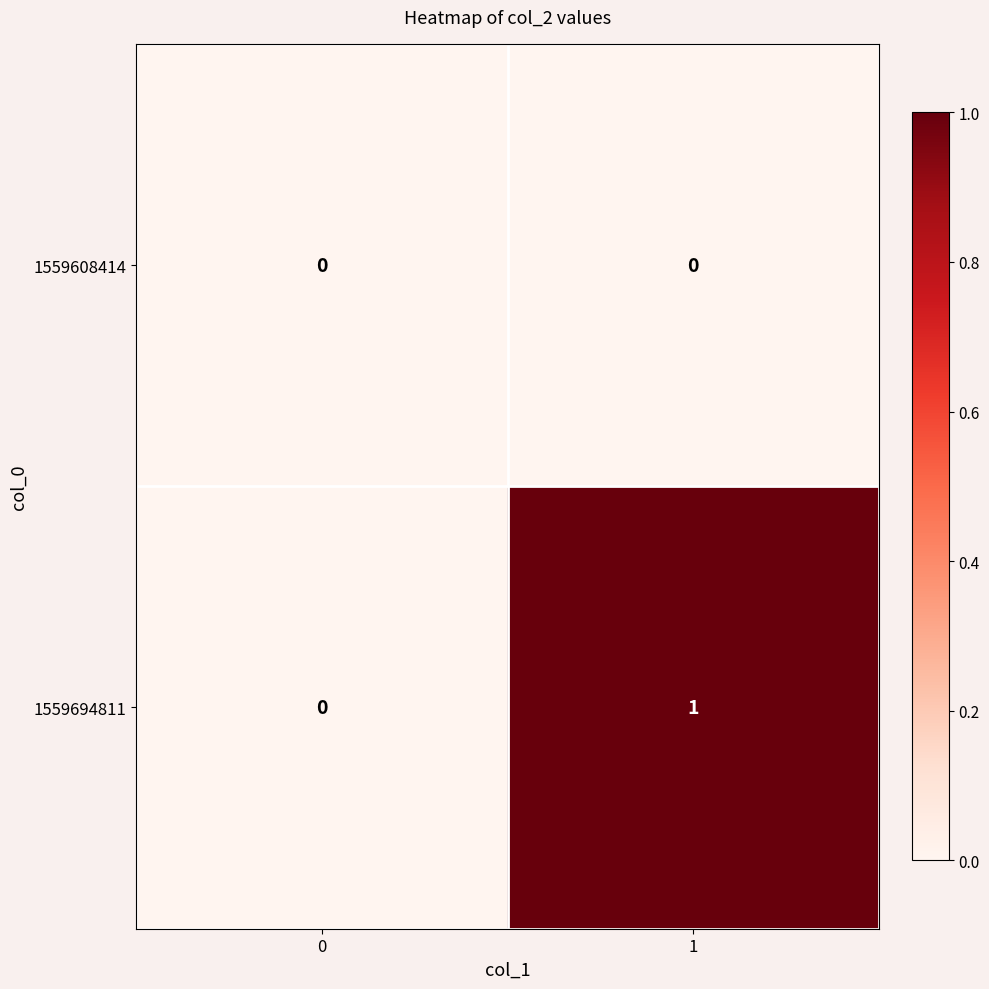

True or false: 1559608414 has a value of 0 at 0.

True